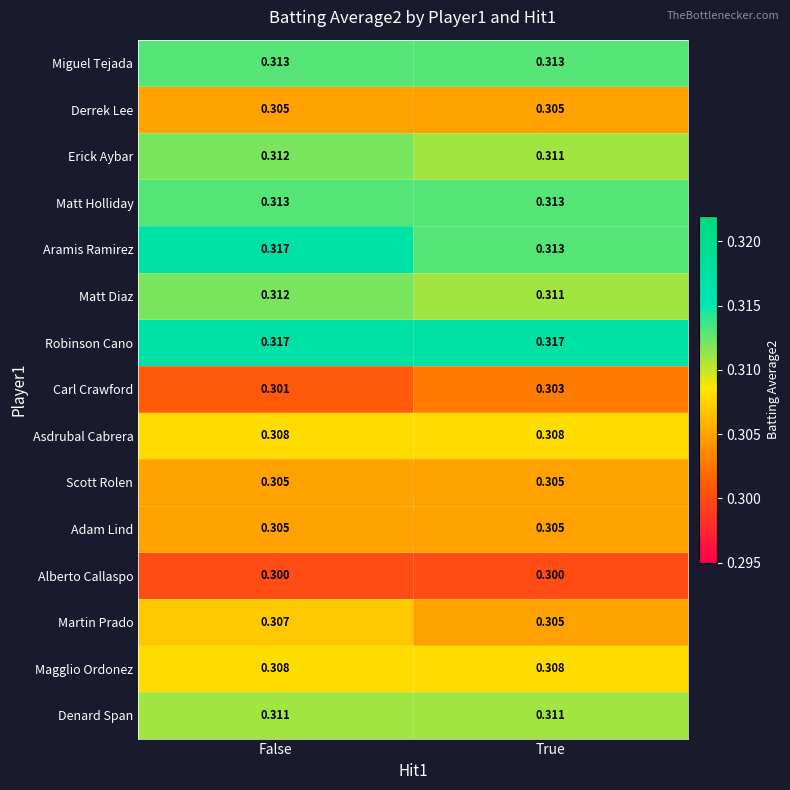

At which category is the sum across all series the highest?

False